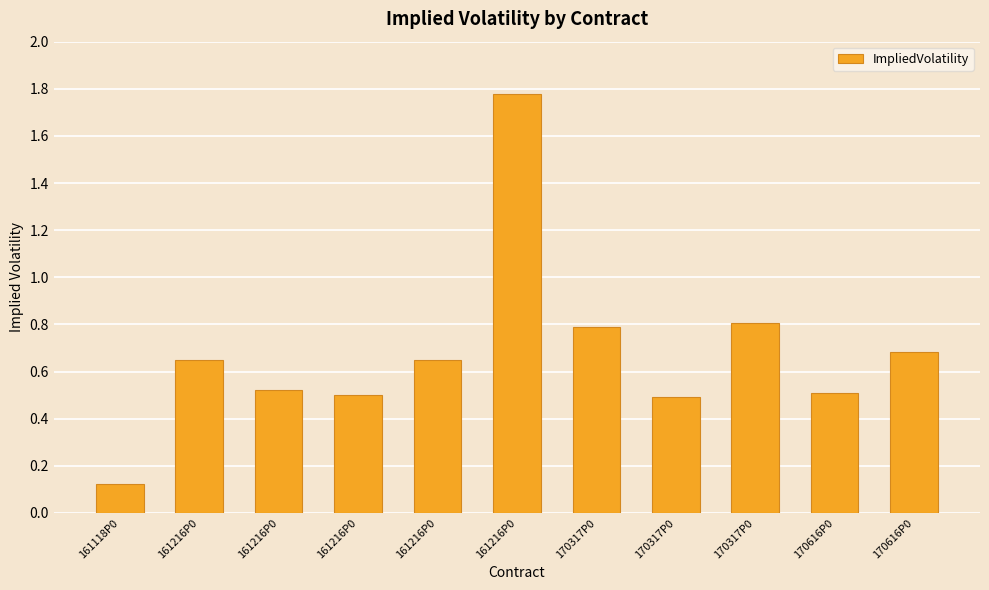

Does the chart contain any negative values?

No